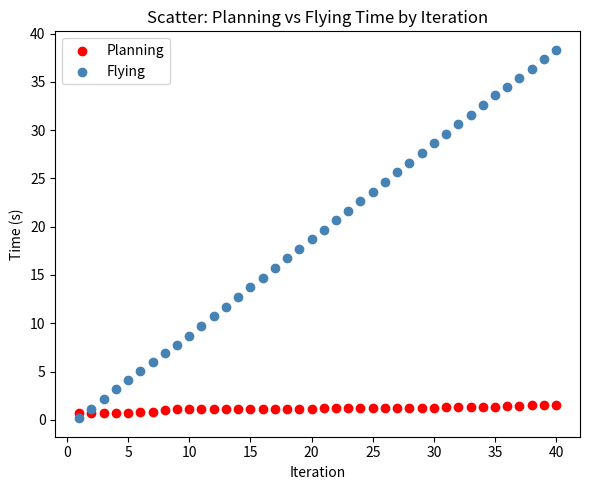

Which series reaches the maximum Y coordinate?

Flying